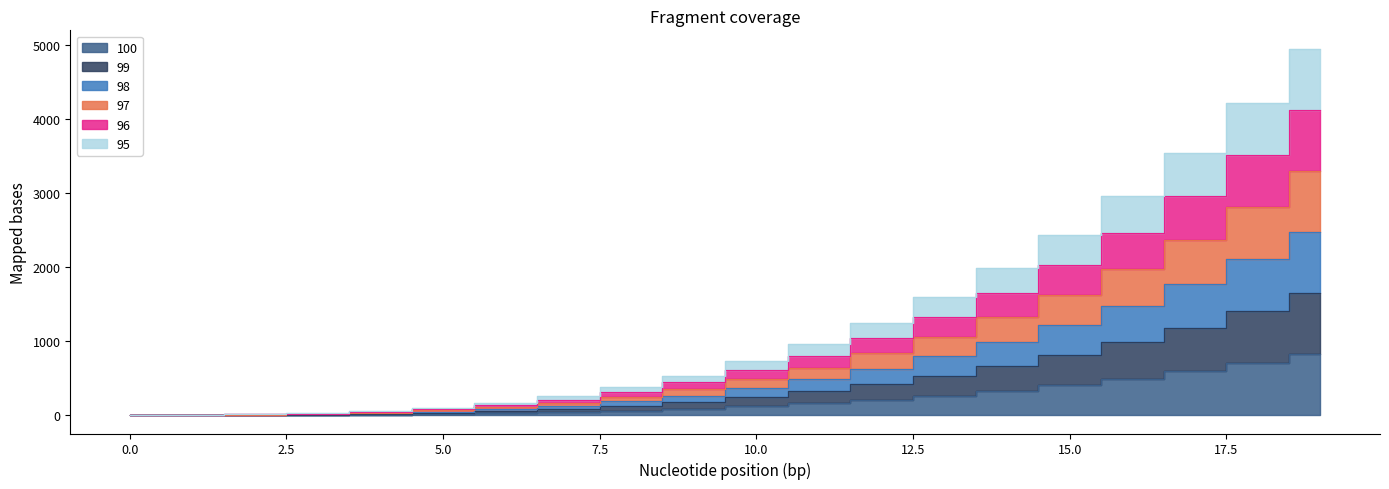

Which label corresponds to the largest value in the chart?

19